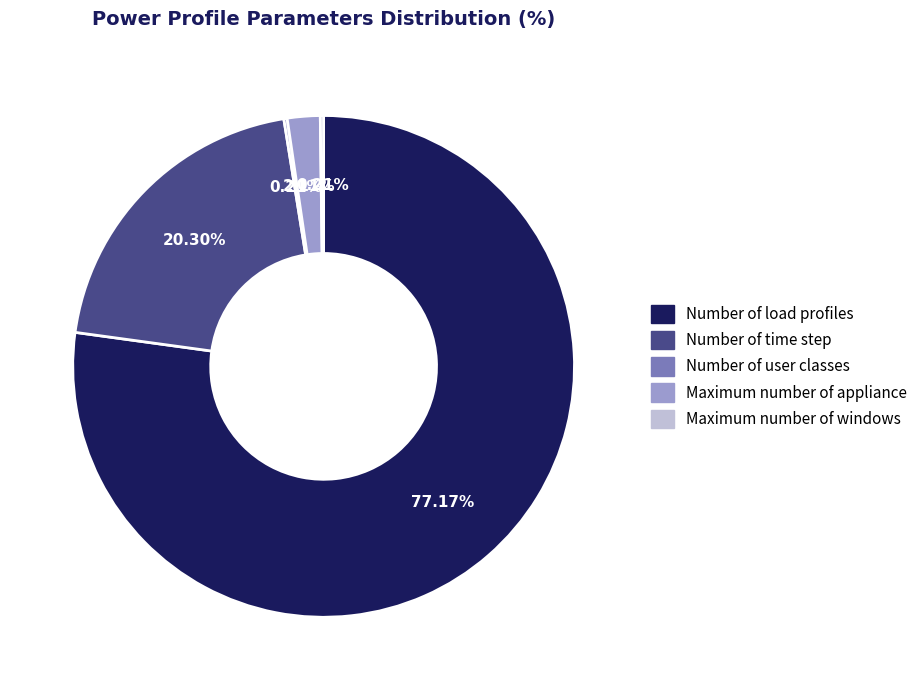

To the nearest percent, what is the average slice percentage?

20%